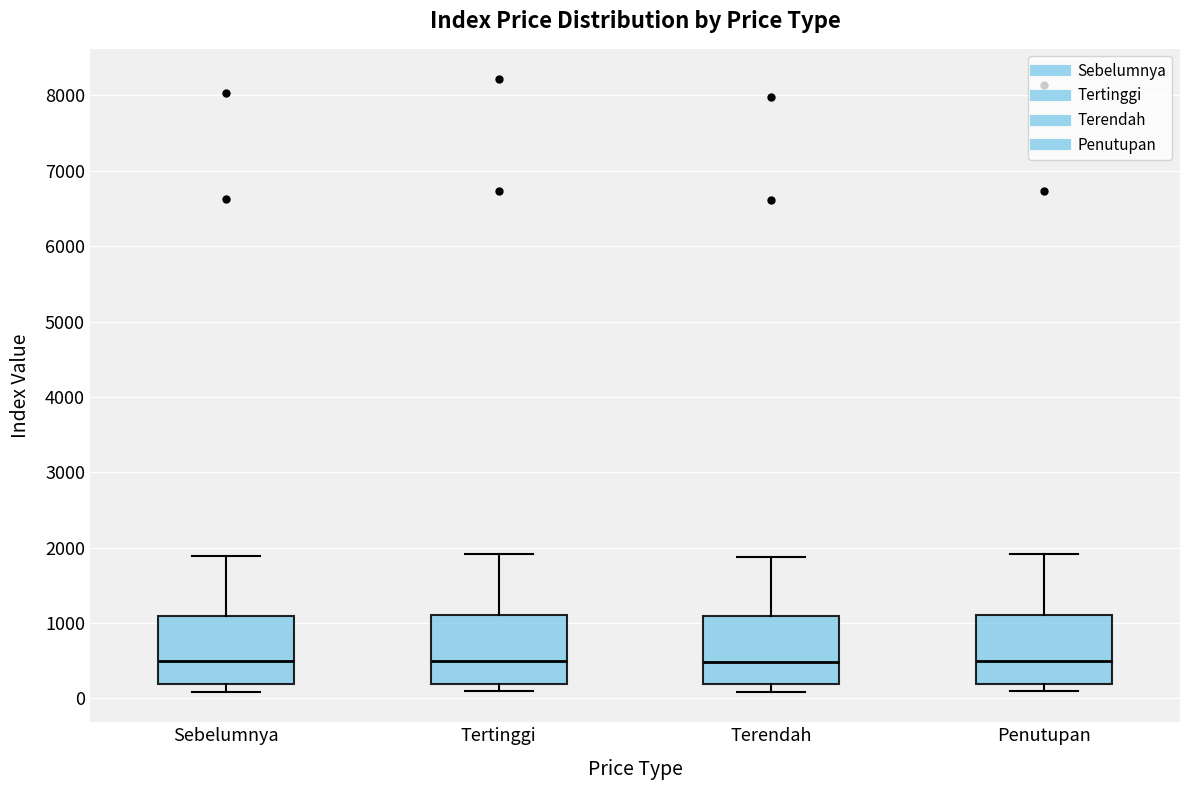

Reading left to right, transcribe this box plot: for each box, give where its median line is, the range the box spans, and where its two whiskers end, as read against the y-axis. The values are not printed on the chart, so give them approximately, as read against the axis.

Sebelumnya: median 500, box 200 to 1100, whiskers 100 to 1900
Tertinggi: median 500, box 200 to 1100, whiskers 100 to 1900
Terendah: median 500, box 200 to 1100, whiskers 100 to 1900
Penutupan: median 500, box 200 to 1100, whiskers 100 to 1900